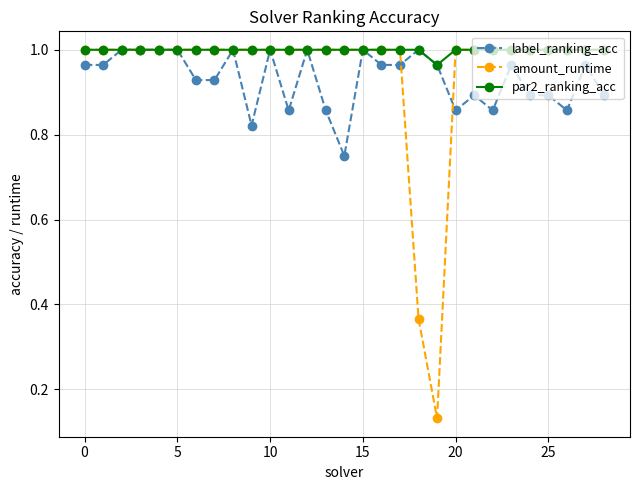

Which series has the largest total across all categories?

par2_ranking_acc